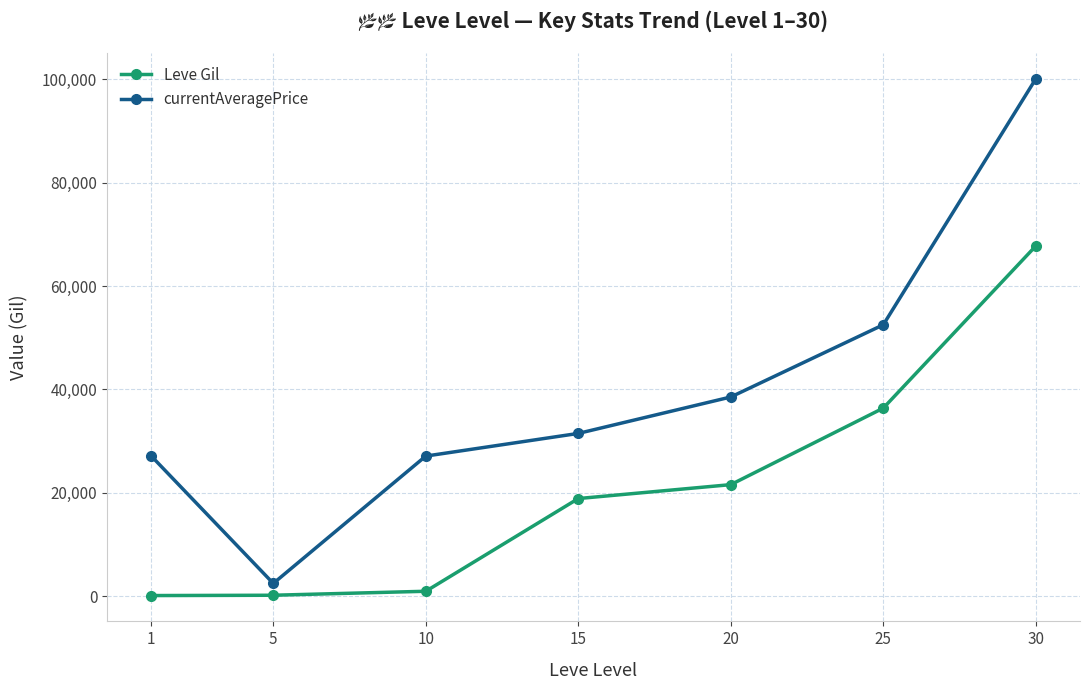

Which label corresponds to the largest value in the chart?

30